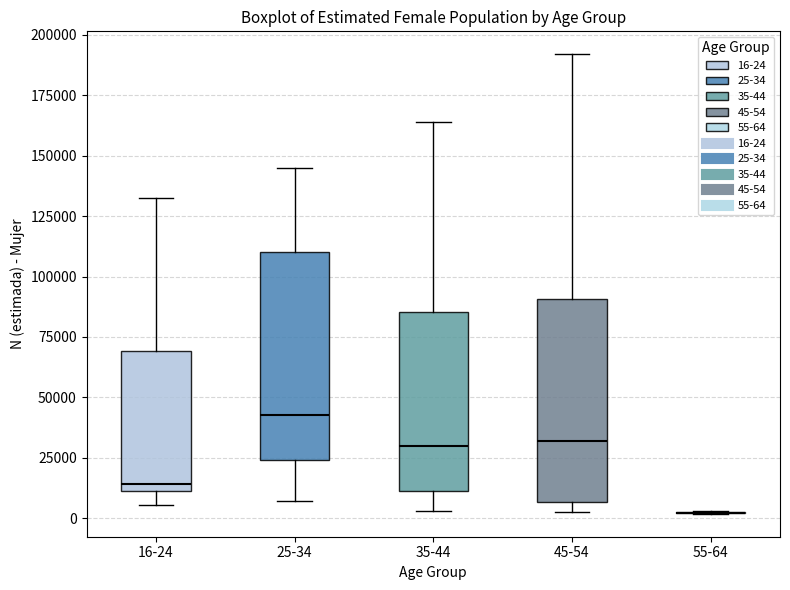

Where does the upper whisker of the box for 45-54 end on the y-axis? The values are not printed on the chart, so give them approximately, as read against the axis.

190000